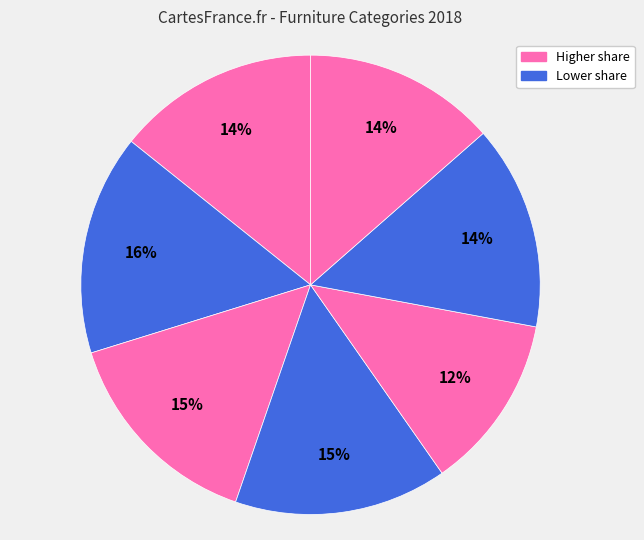

How many segments does this pie chart have?

7